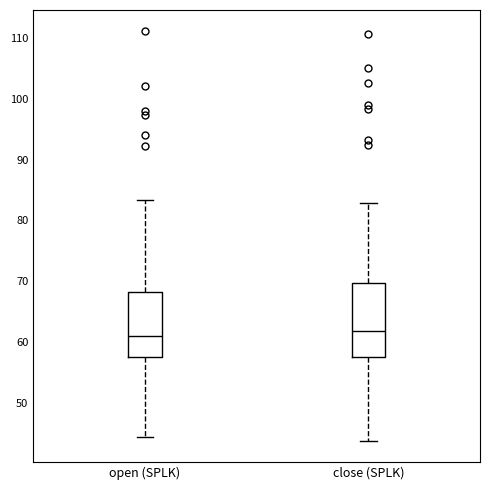

Comparing the boxes themselves (not the whiskers), which one is the tallest?

close (SPLK)